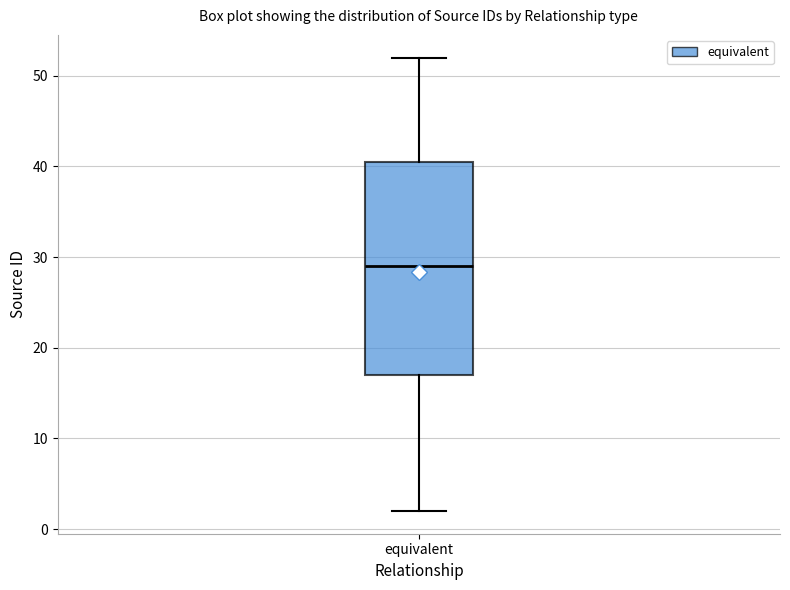

Where does the lower whisker of the box for equivalent end on the y-axis? The values are not printed on the chart, so give them approximately, as read against the axis.

2